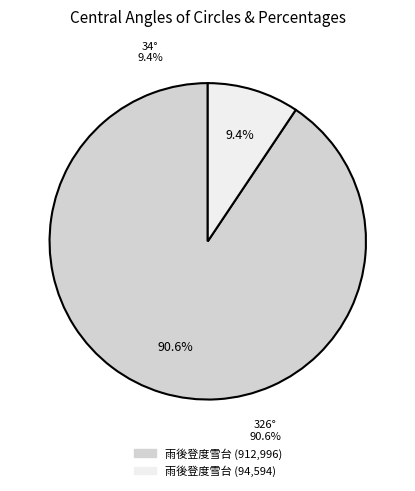

Which category has the biggest portion of the pie?

雨後登度雪台